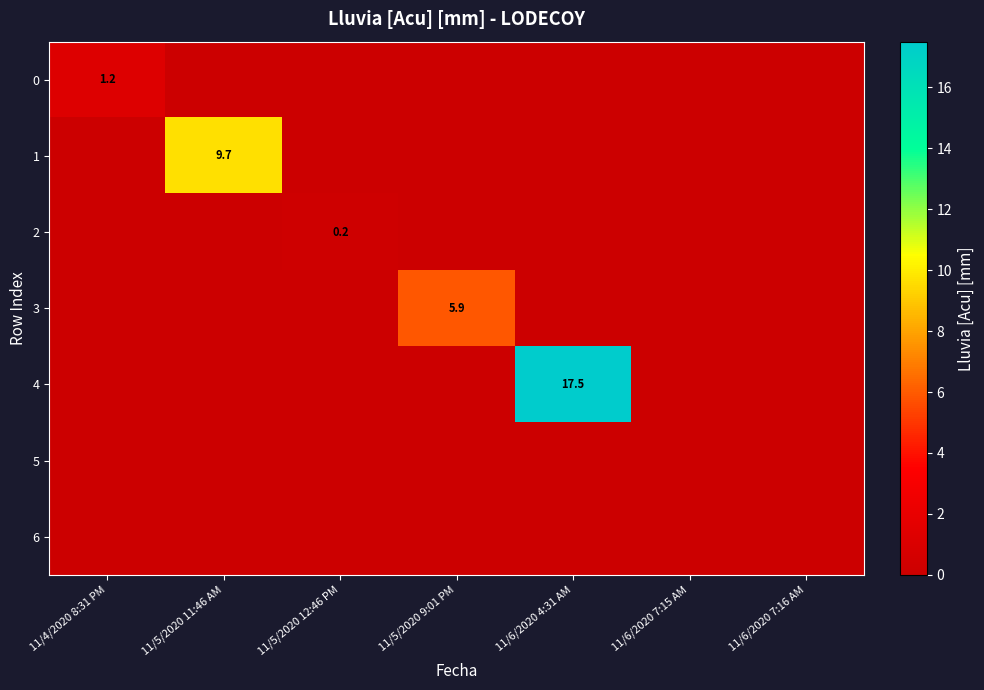

The value of 2 at 11/5/2020 12:46 PM is 0.2. True or false?

True